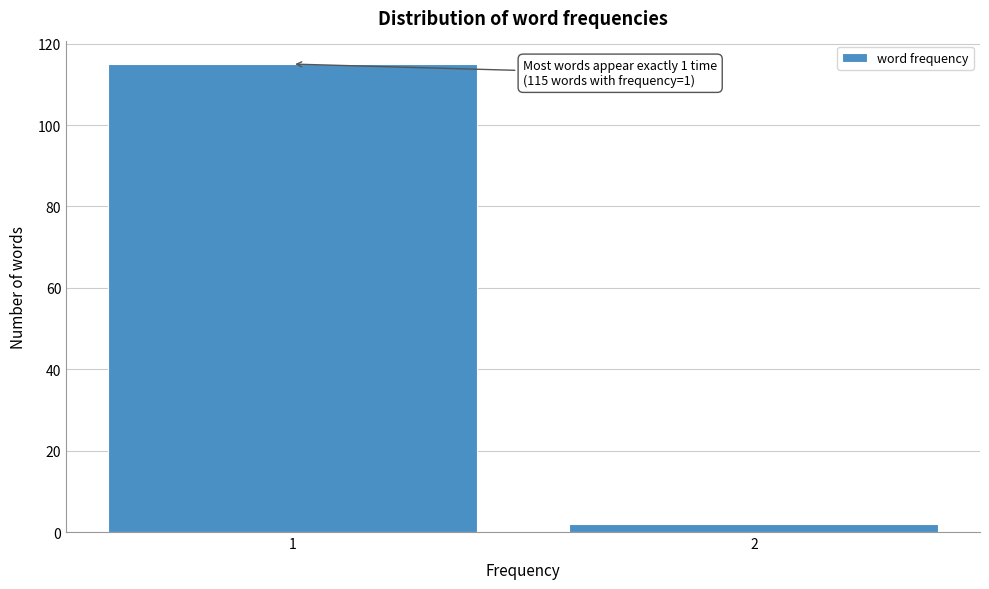

Reading right to left, extract all data points from this chart.

2	115